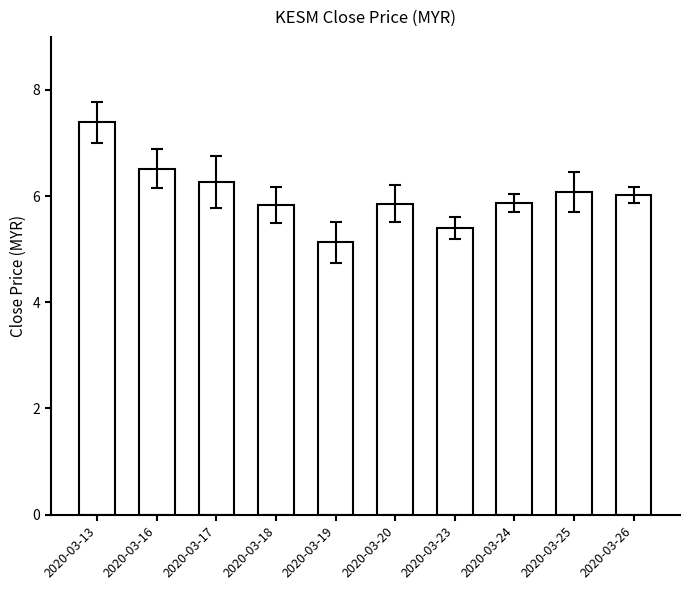

What is the difference between the second highest and second lowest values?

1.1